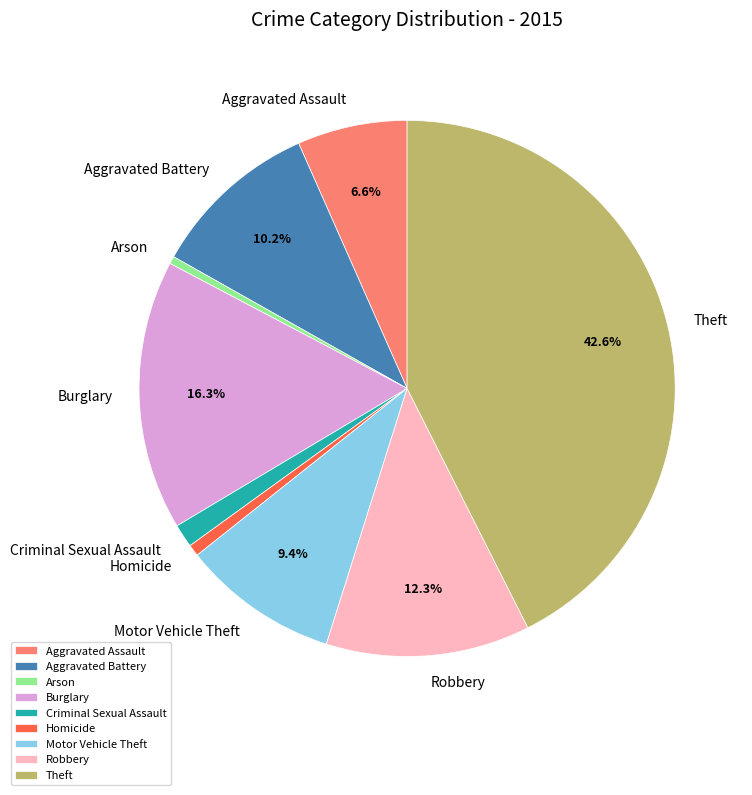

What percentage is NOT represented by Aggravated Assault?

93.4%